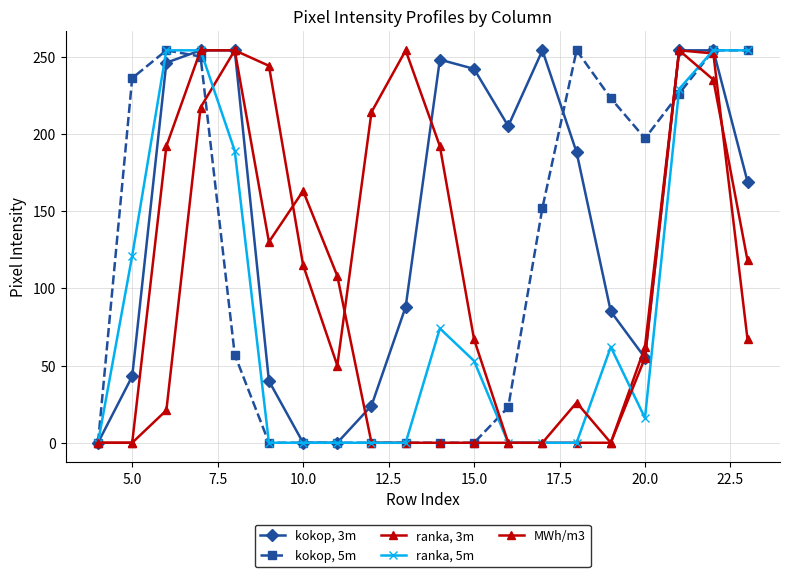

Does the chart display data point markers on the line(s)?

Yes